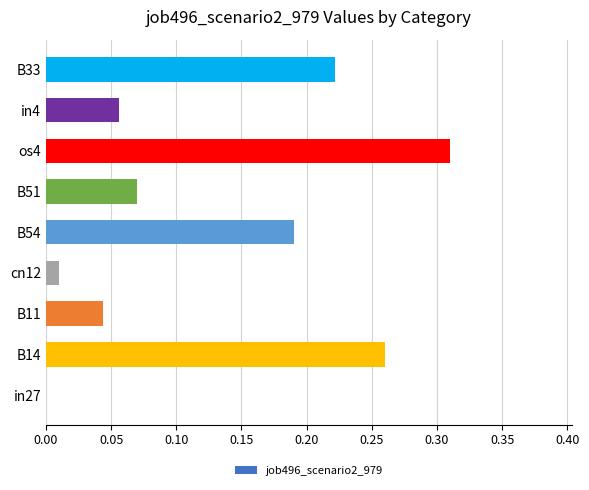

What is the sum of all values?

1.2